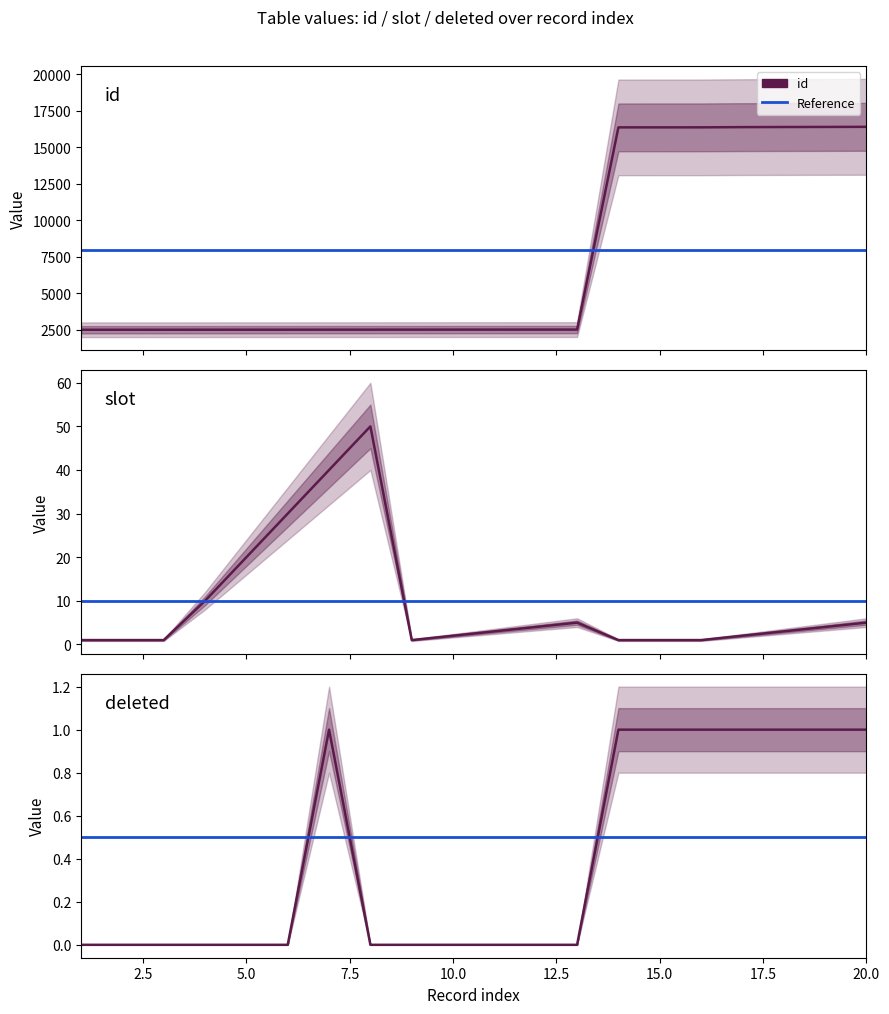

How many distinct data groups are displayed?

3